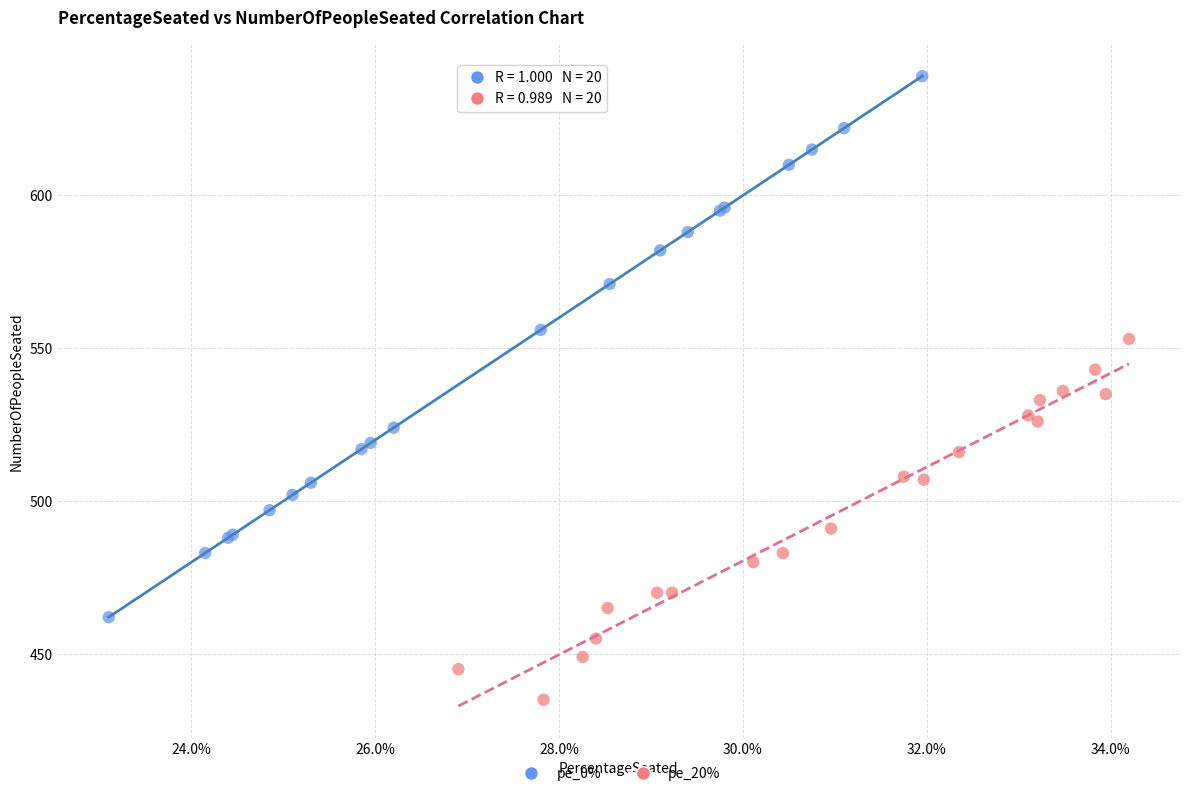

Which series contains the lowest Y value?

pe_20%